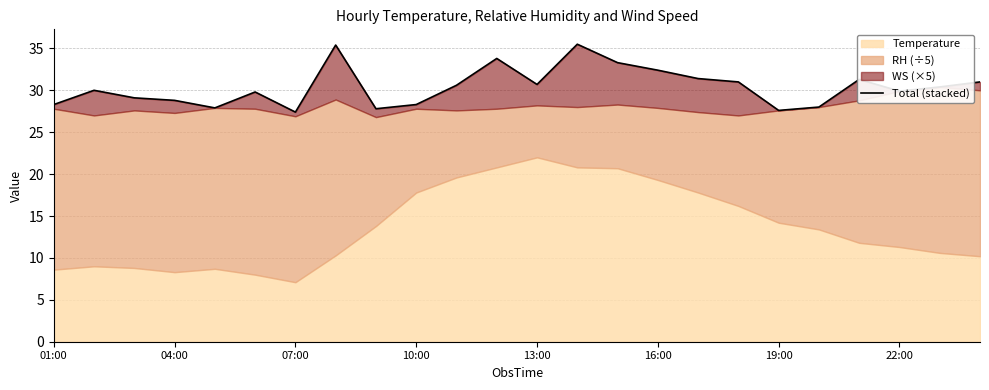

Reading left to right, list all the values displayed in this chart.

28.3	30.0	29.1	28.8	27.9	29.8	27.4	35.4	27.8	28.3	30.6	33.8	30.7	35.5	33.3	32.4	31.4	31.0	27.6	28.0	31.3	29.9	30.4	31.0